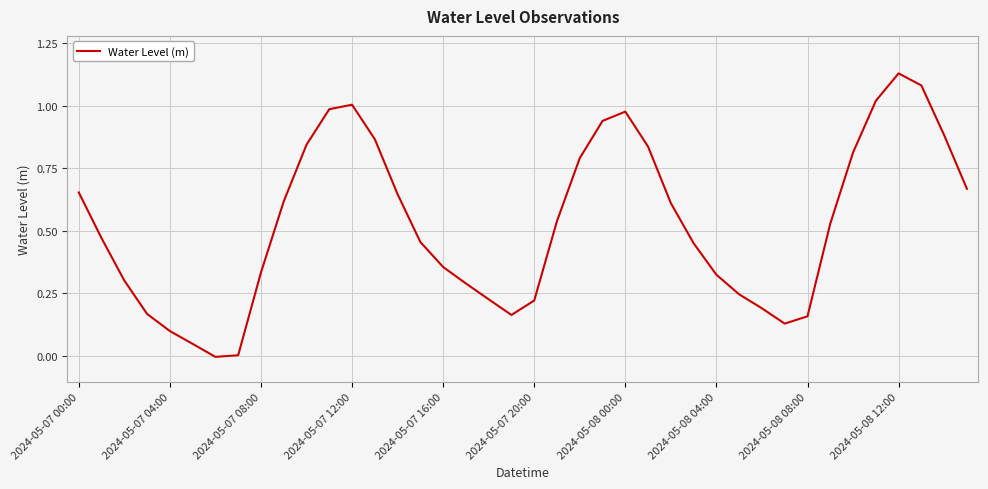

How many lines are shown in the chart?

1